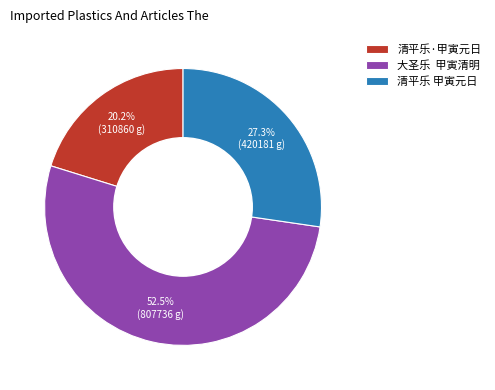

What percentage do 清平乐·甲寅元日 and 大圣乐 甲寅清明 together represent?

72.7%